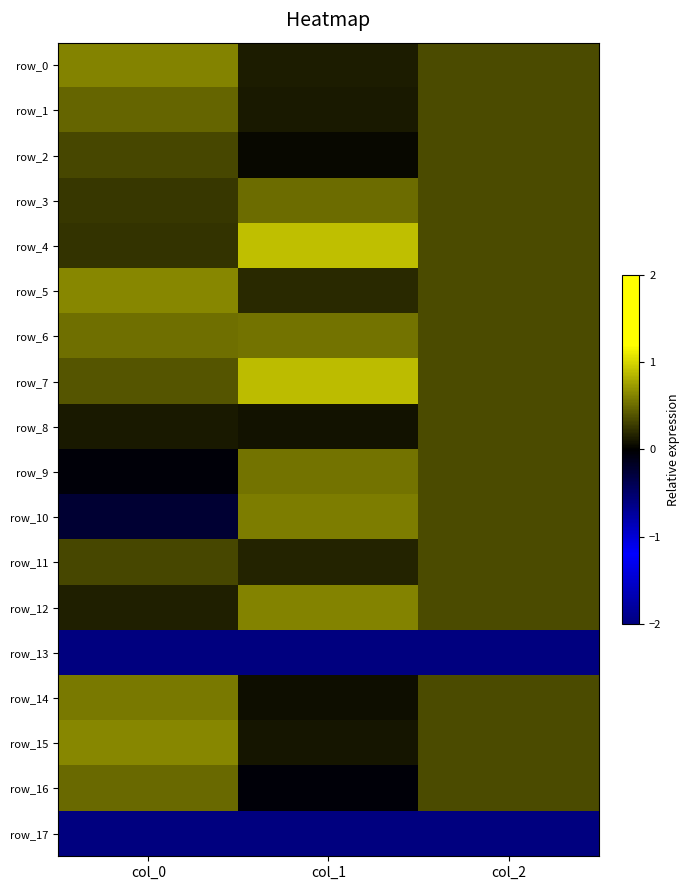

At how many categories does at least one series exceed -1?

3